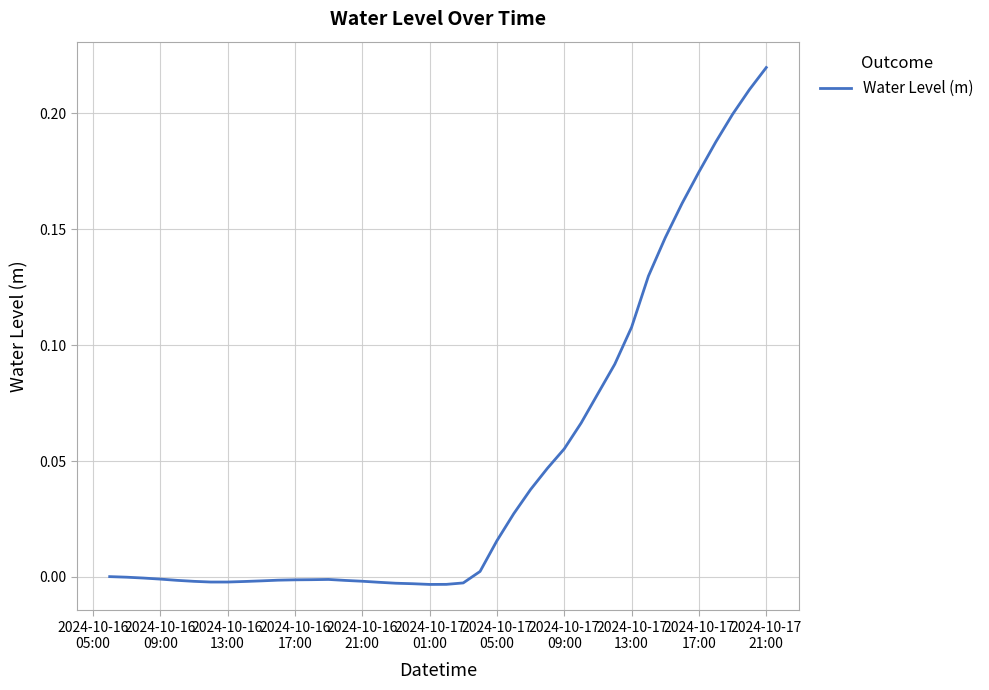

Is this an area chart (filled region under the line)?

No